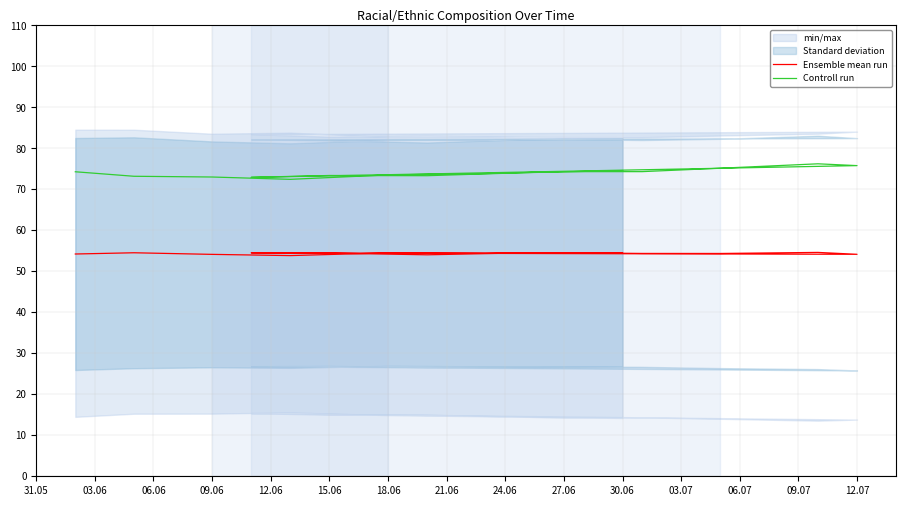

At which label does Controll run reach its minimum?

09.06